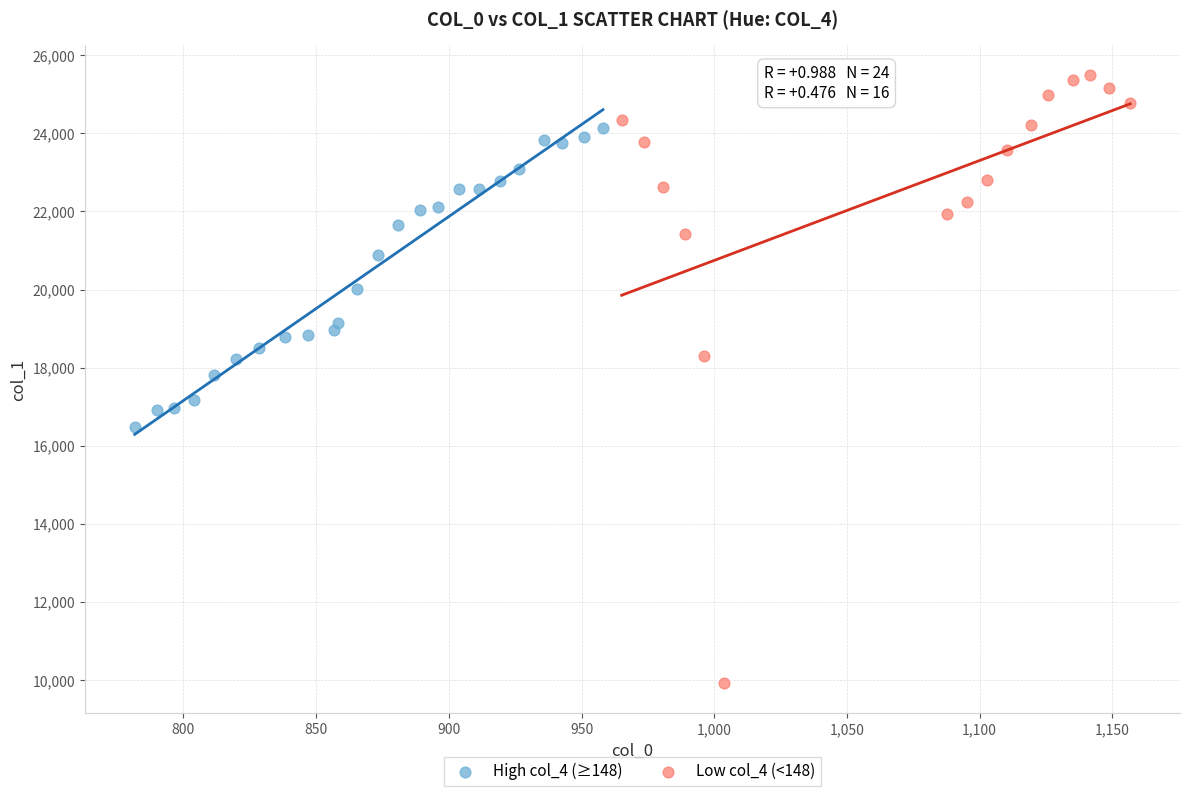

Which series contains the lowest Y value?

Low col_4 (<148)